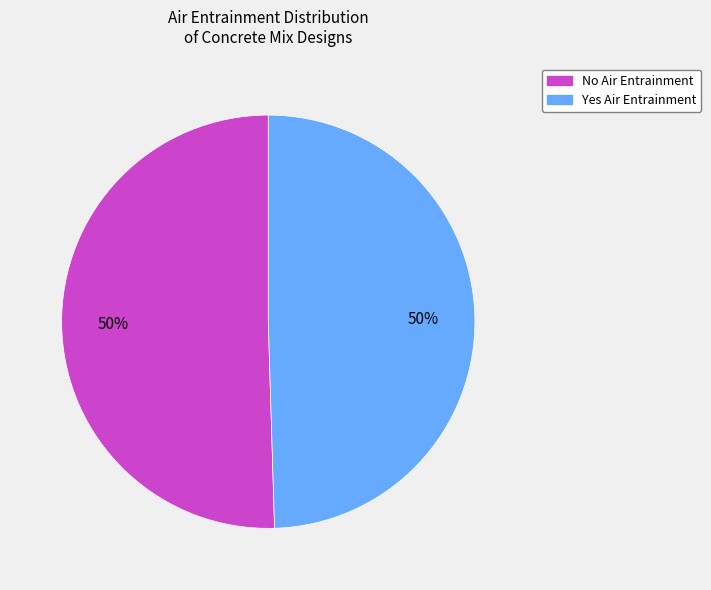

Approximately how many times larger is the value at Yes Air Entrainment compared to No Air Entrainment?

1.0